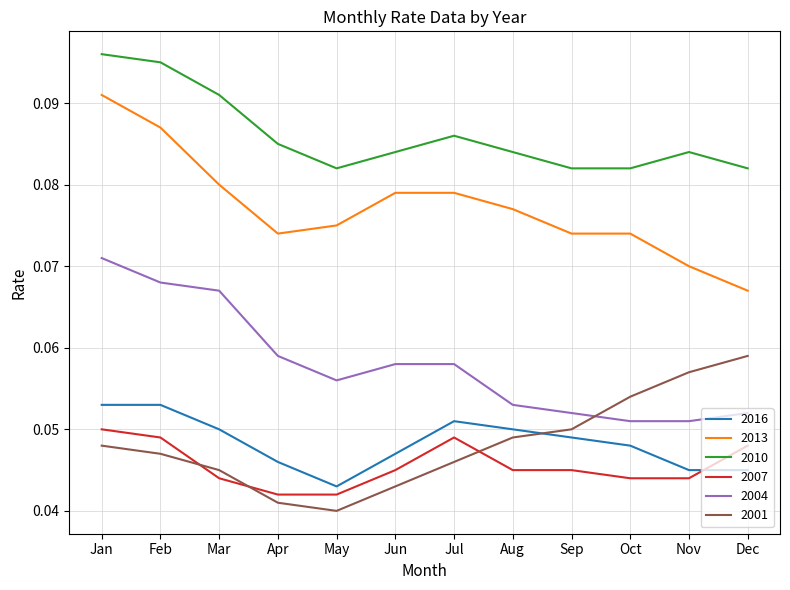

At which label is 2016 closest to 0?

May